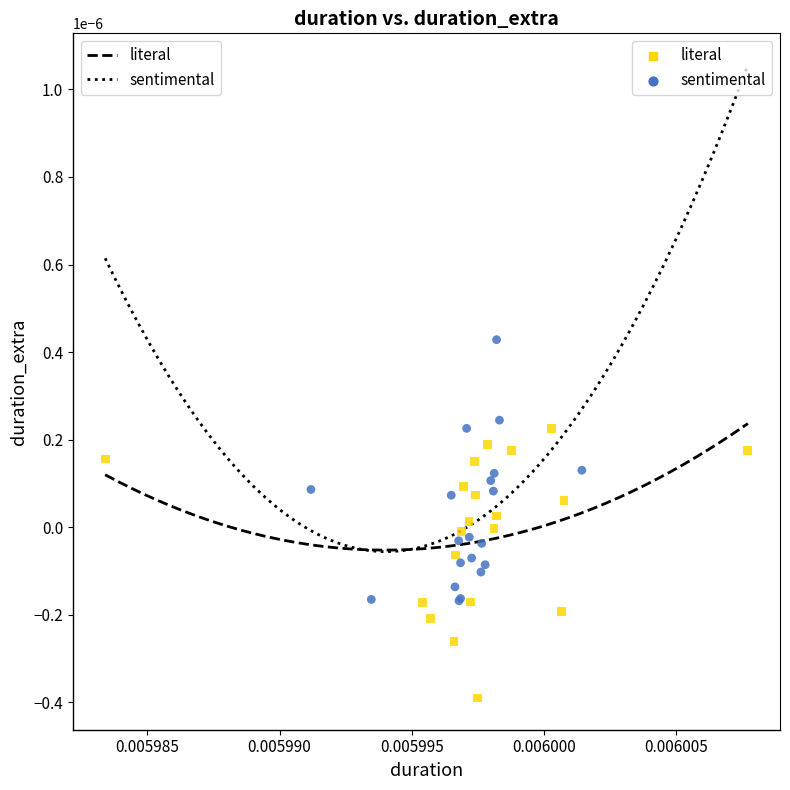

Which series has the widest spread of values?

sentimental